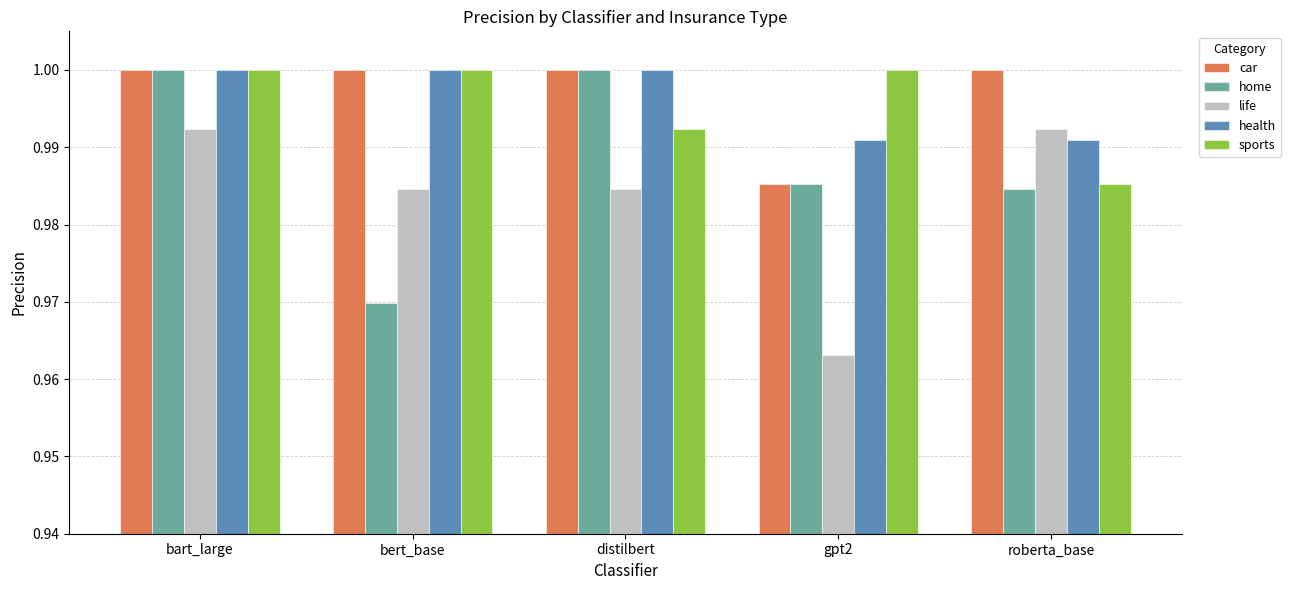

At how many categories does at least one series exceed 0?

5